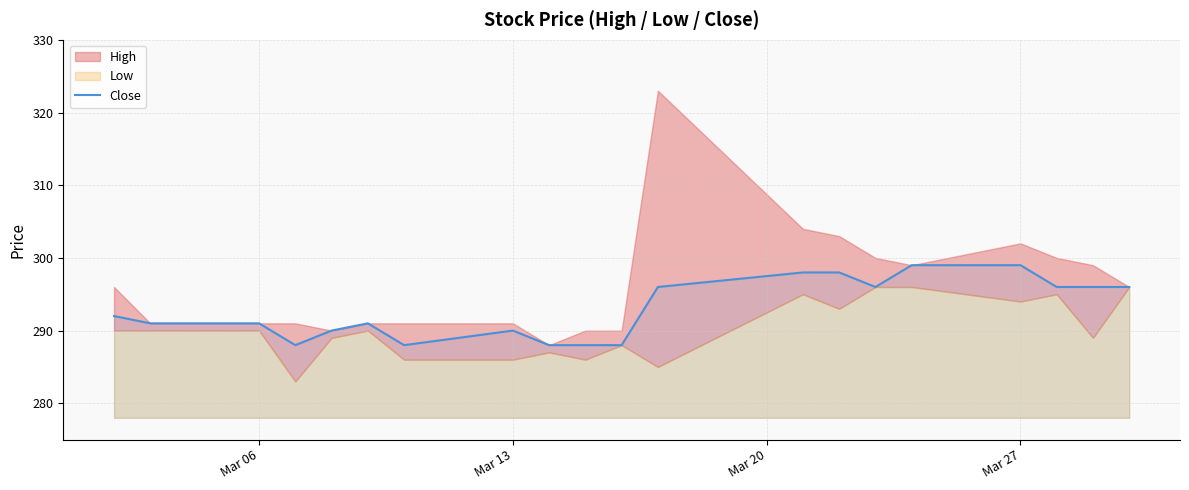

The Close series shows 201 at Mar 13. True or false?

False